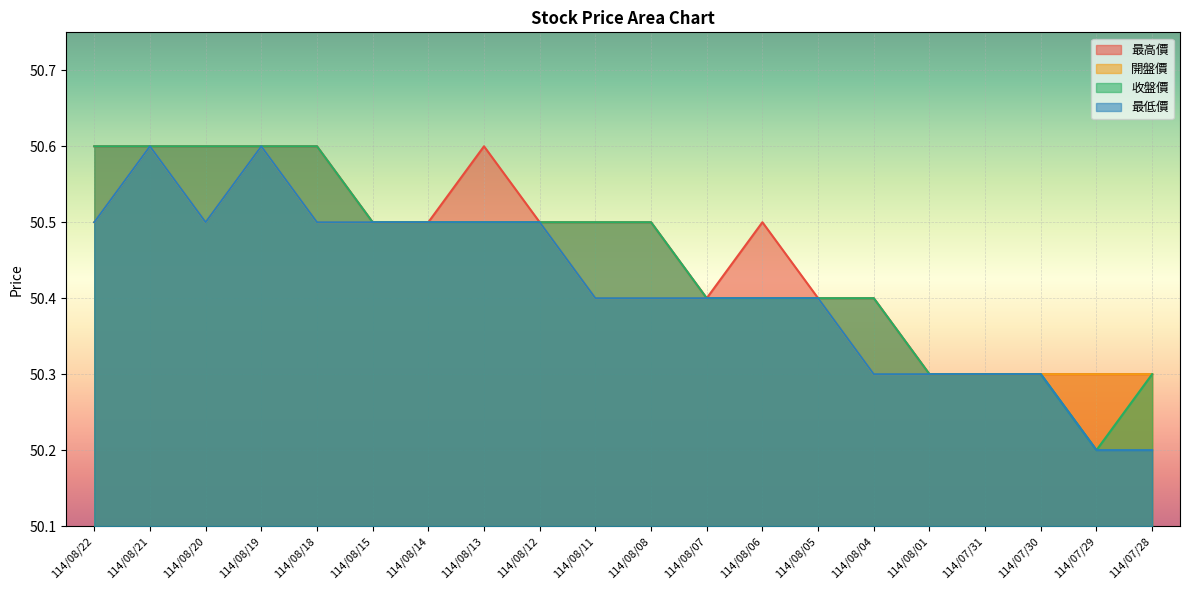

At how many categories does at least one series exceed 50?

20